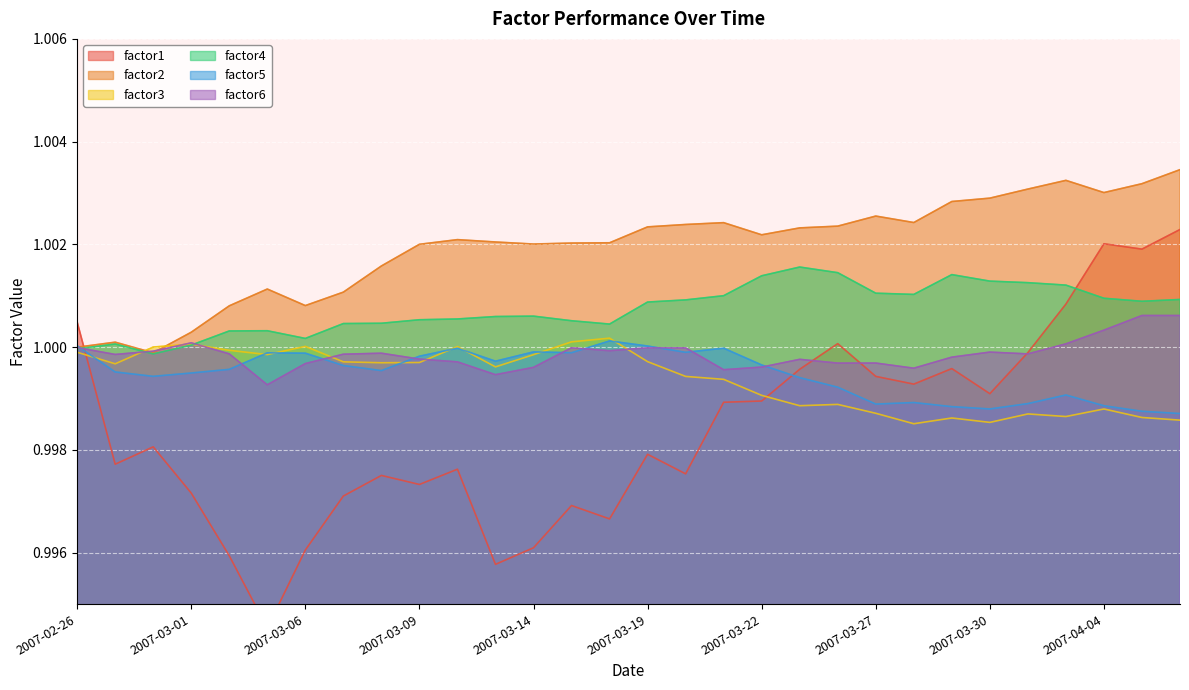

What is the value of the factor2 point at the 23rd from the left?

1.0